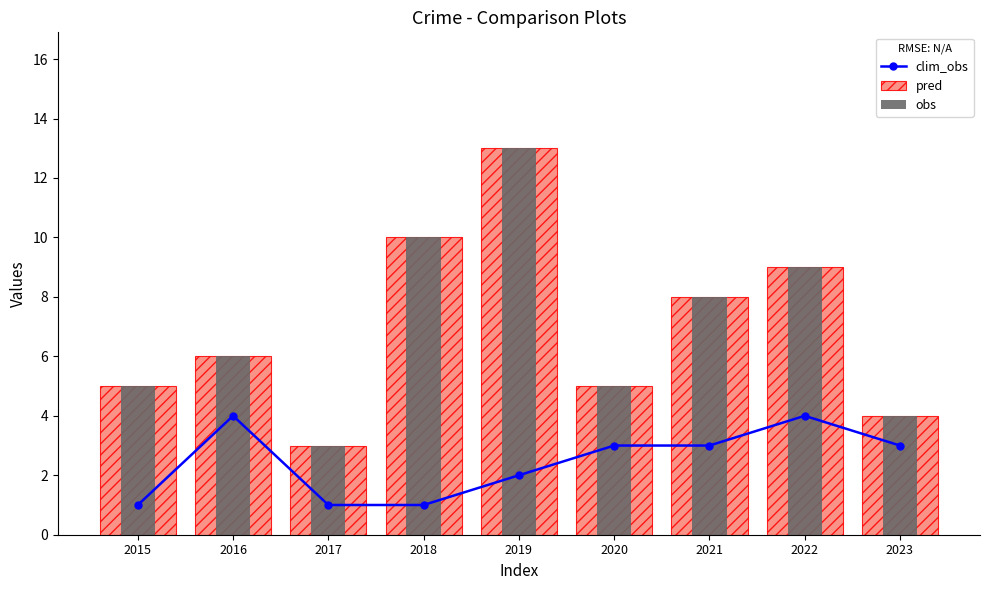

How many values in the clim_obs series are below 3?

4